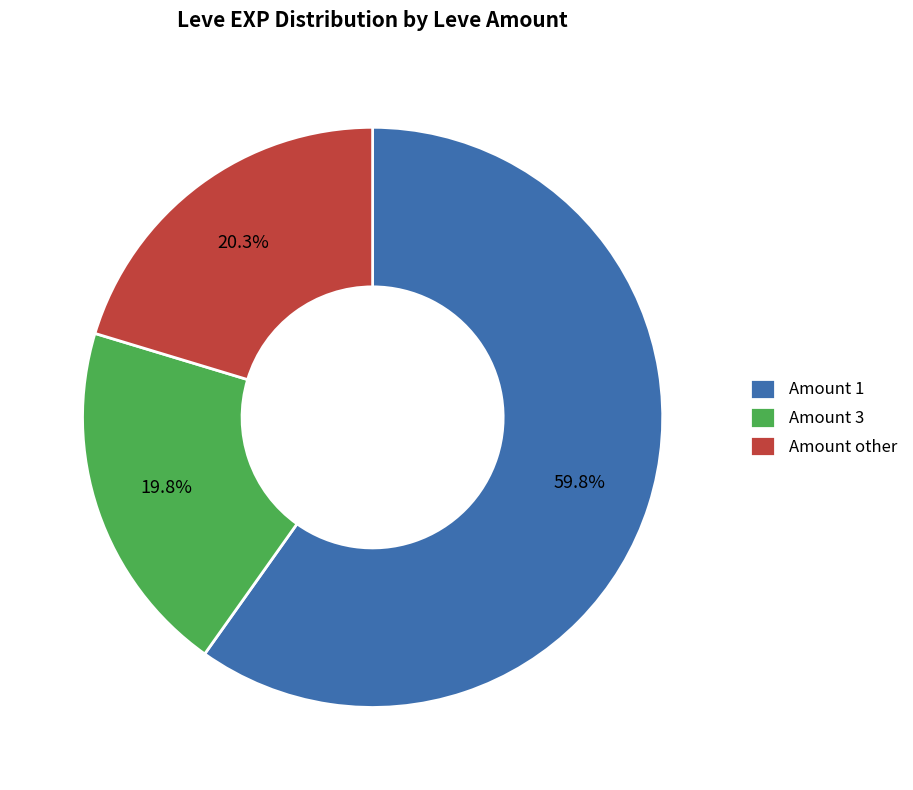

What is the total percentage of Amount 1 and Amount other?

80.2%